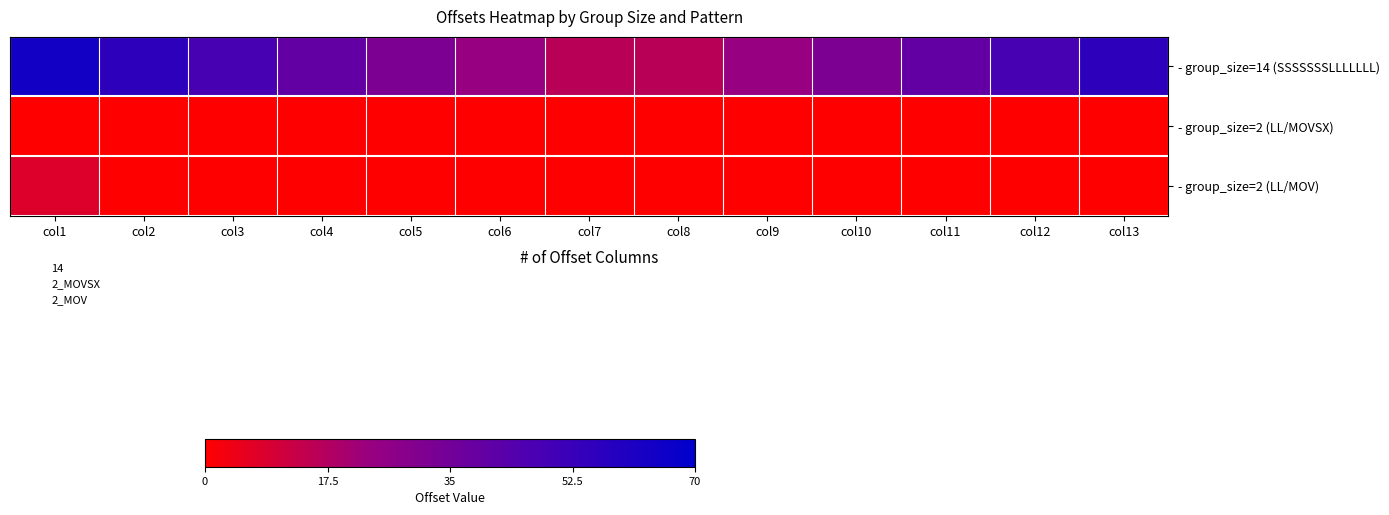

Reading left to right, transcribe all the data shown in this chart.

- group_size=14 (SSSSSSSLLLLLLL): col1=64	col2=56	col3=48	col4=40	col5=32	col6=24	col7=16	col8=16	col9=24	col10=32	col11=40	col12=48	col13=56
- group_size=2 (LL/MOVSX): col1=0	col2=0	col3=0	col4=0	col5=0	col6=0	col7=0	col8=0	col9=0	col10=0	col11=0	col12=0	col13=0
- group_size=2 (LL/MOV): col1=8	col2=0	col3=0	col4=0	col5=0	col6=0	col7=0	col8=0	col9=0	col10=0	col11=0	col12=0	col13=0